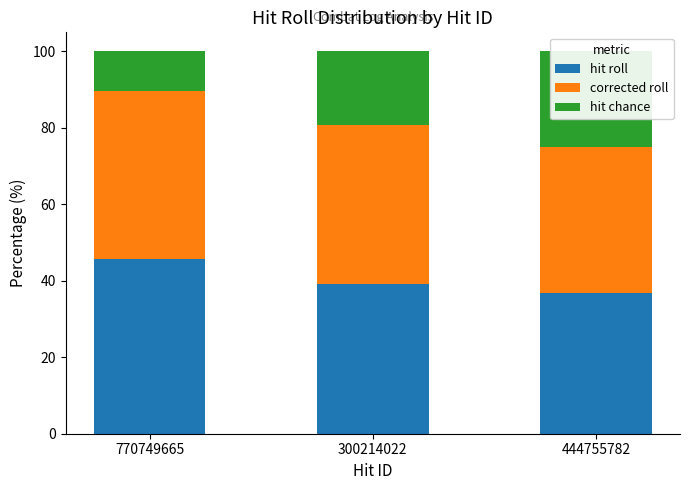

What is the label of the 3rd bar from the right?

770749665